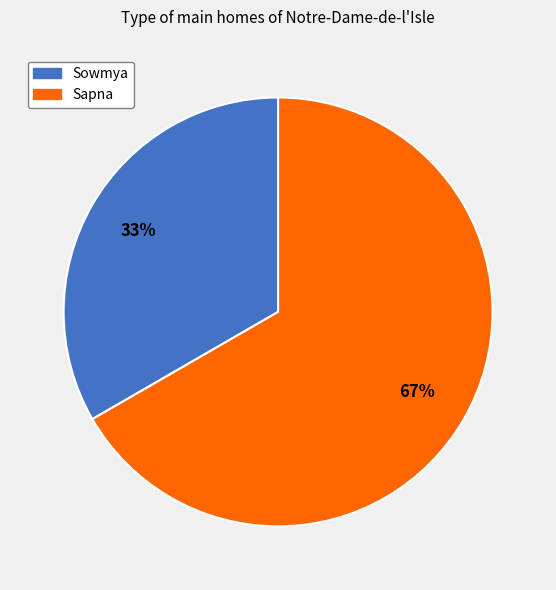

Does Sowmya account for over 50% of the chart?

No